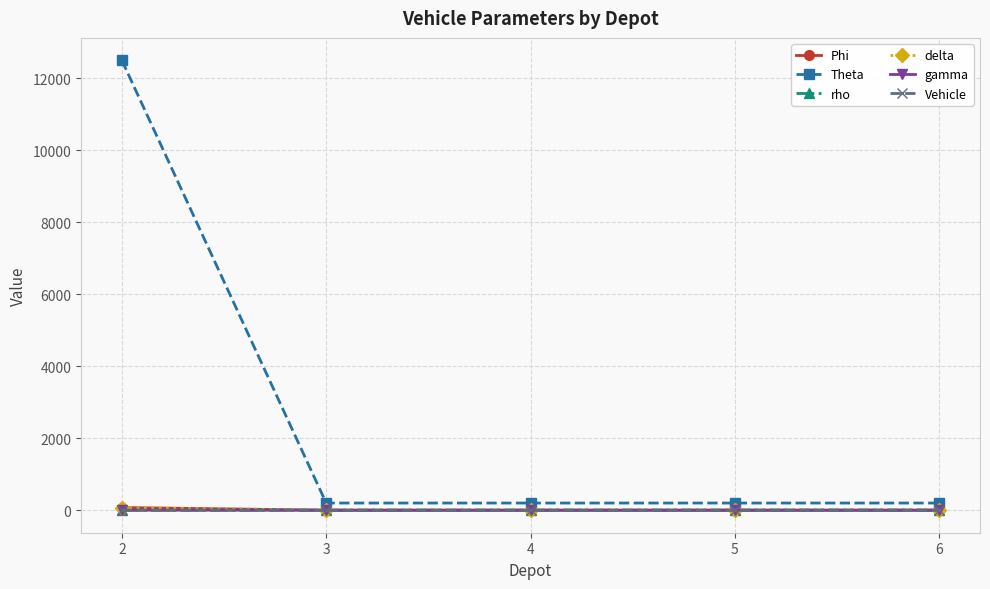

What is the average value of the rho series?

1.4